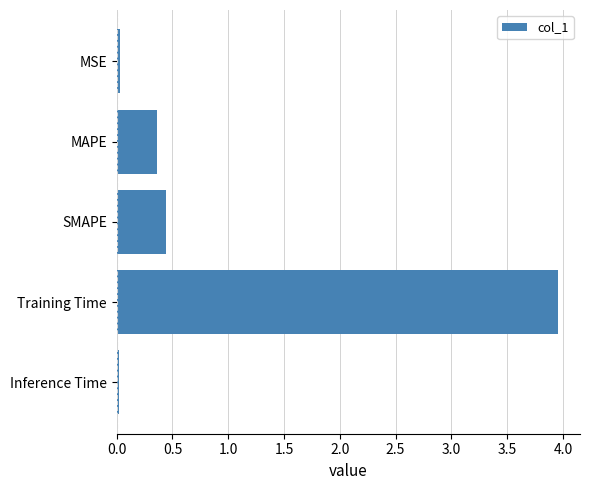

What is the value of the 2nd bar from the top?

0.4